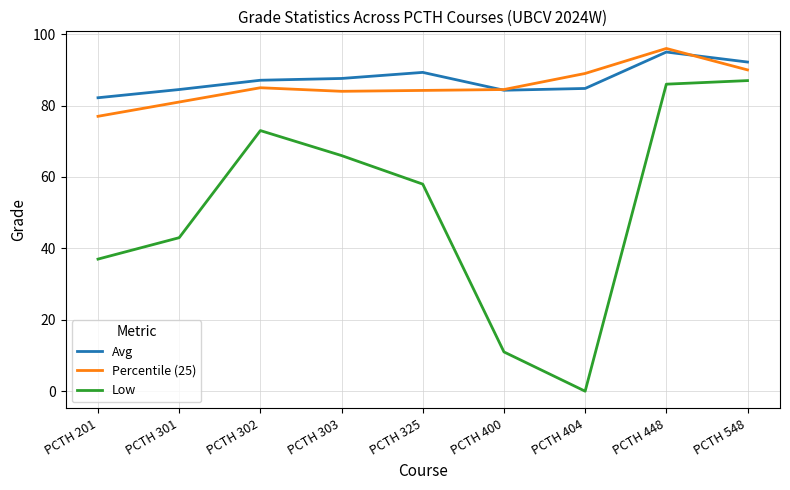

Count the number of data series in this chart.

3